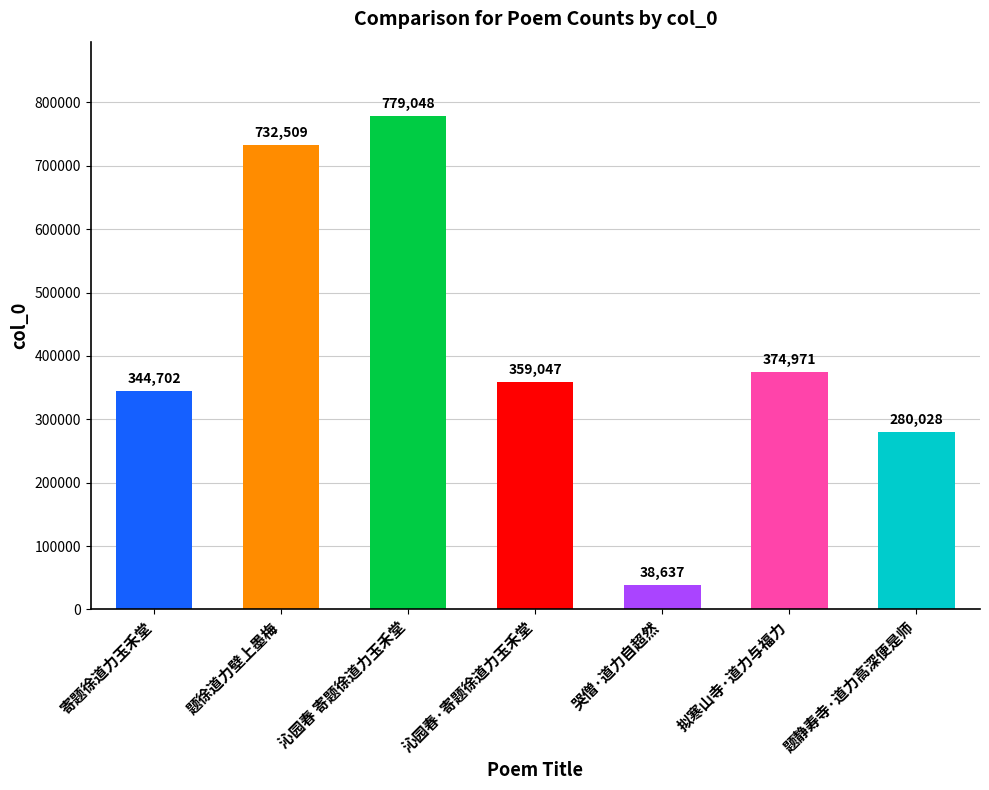

What is the label of the 1st bar from the right?

题静寿寺·道力高深便是师